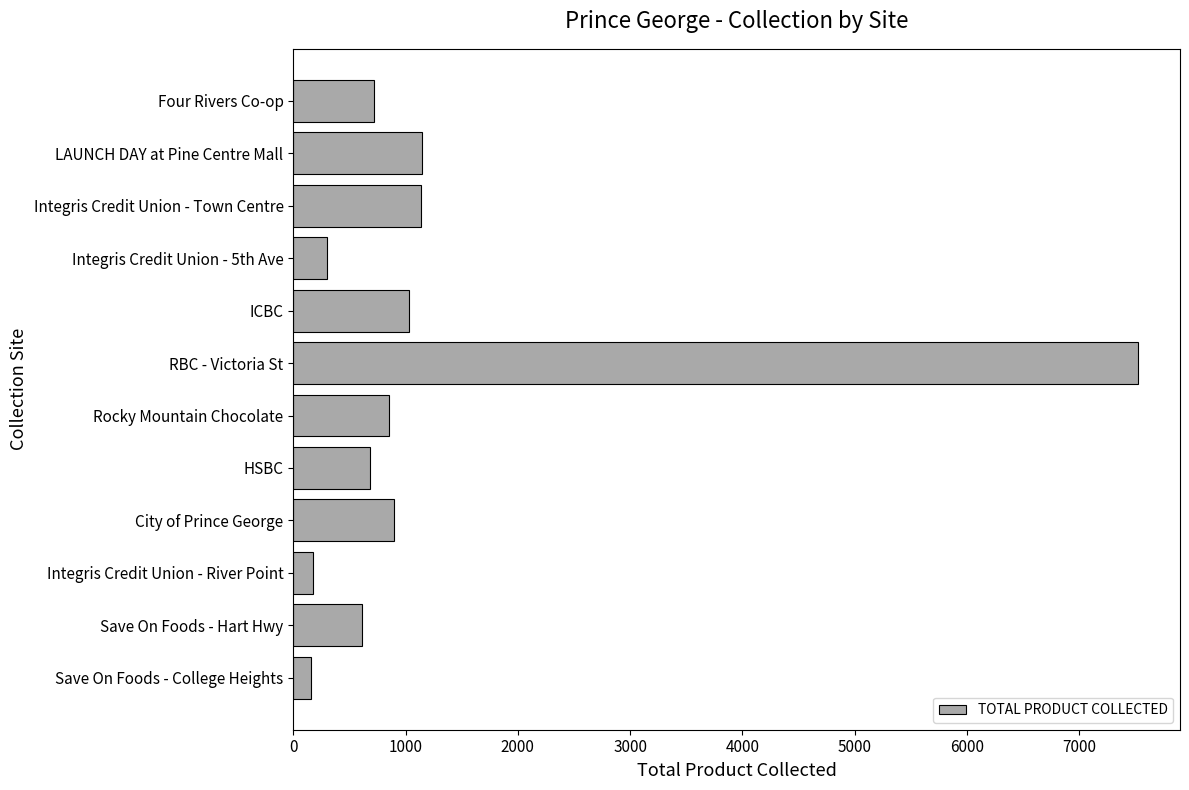

What is the sum of all values?

15241